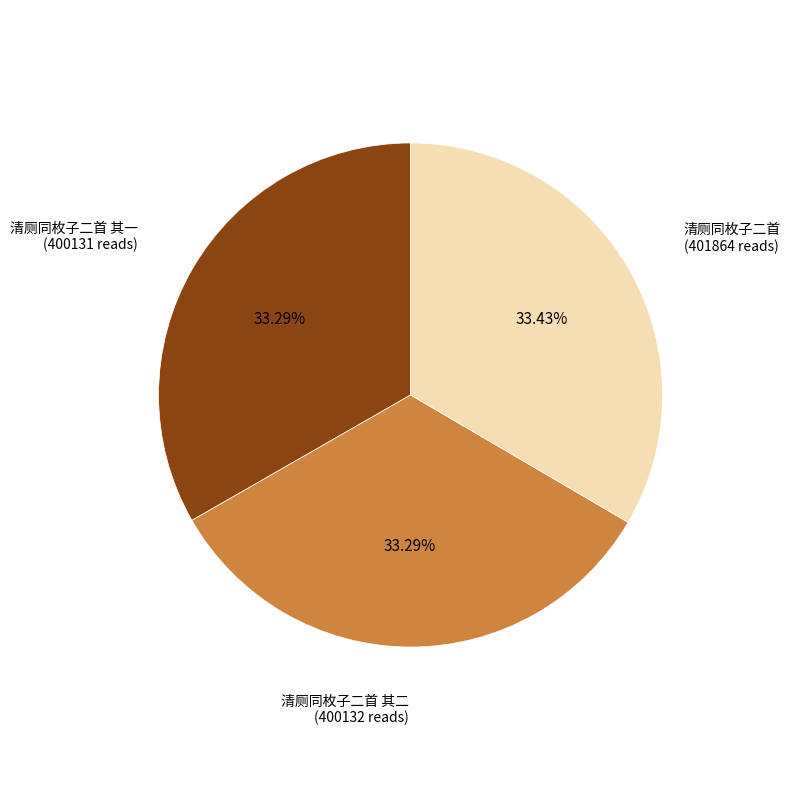

Is there a majority slice in this chart?

No